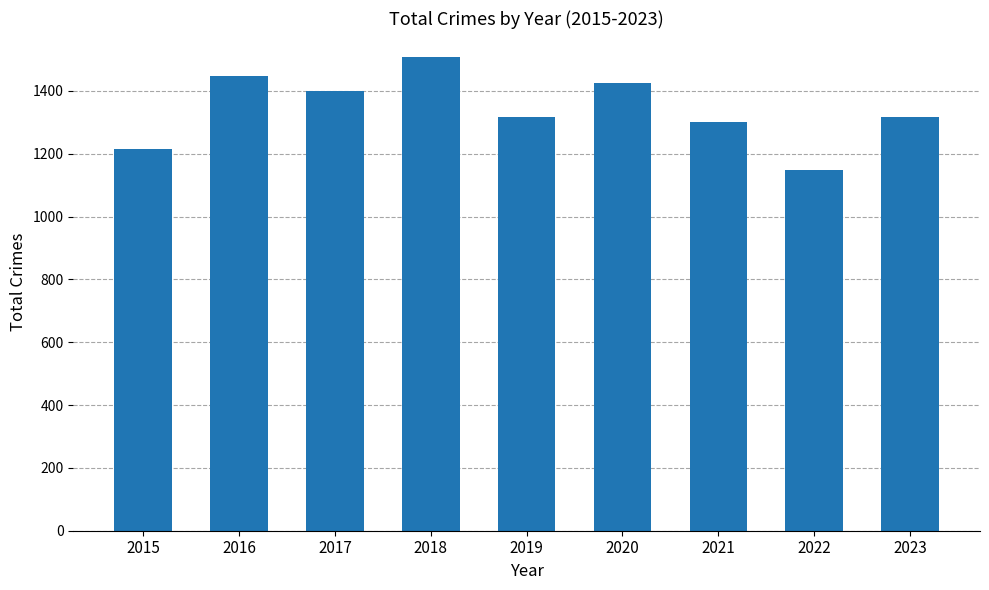

What is the difference between the values at 2017 and 2018?

108